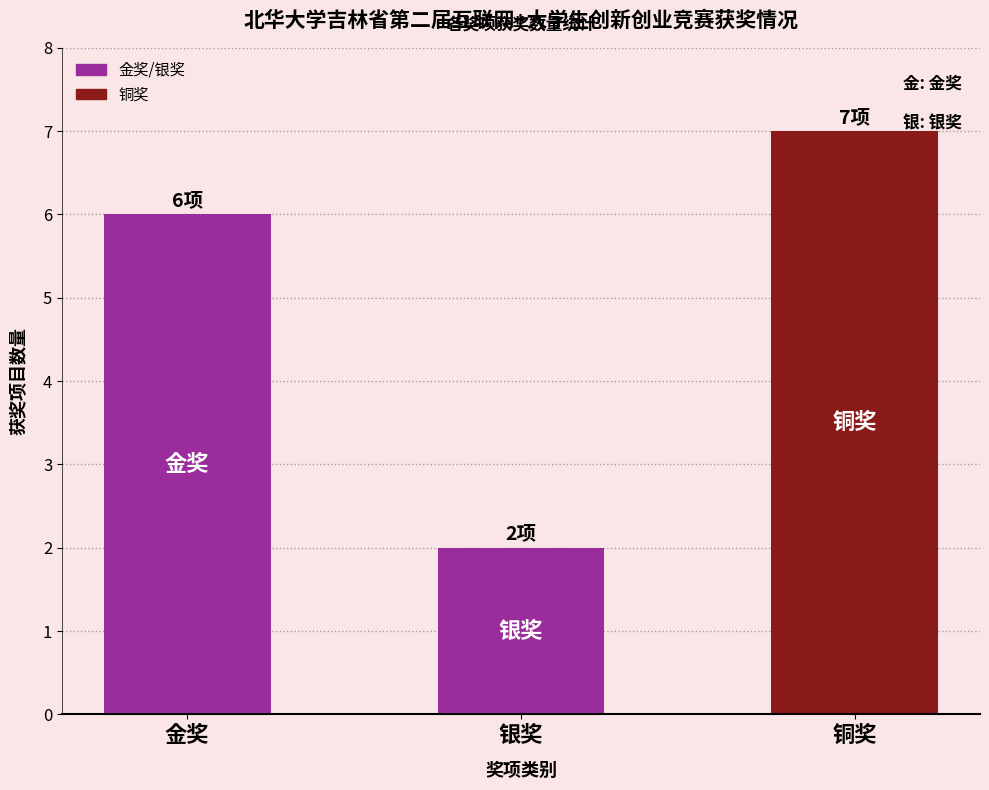

Does the chart contain any negative values?

No